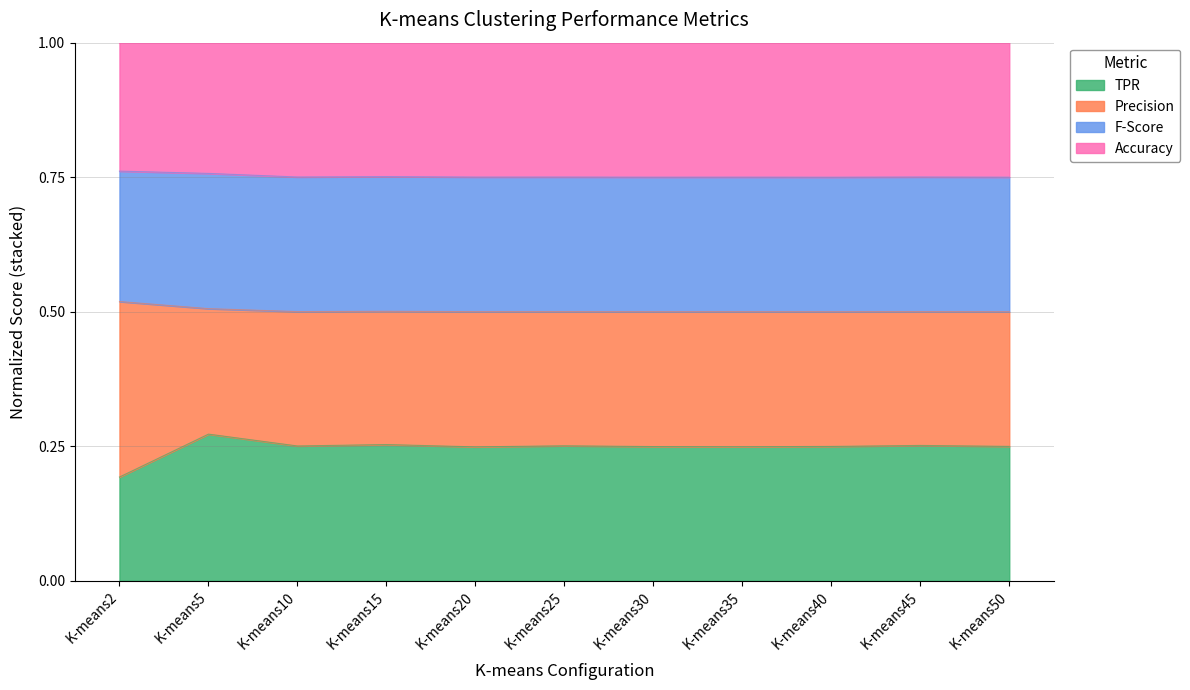

Between K-means10 and K-means30, which is larger?

K-means10